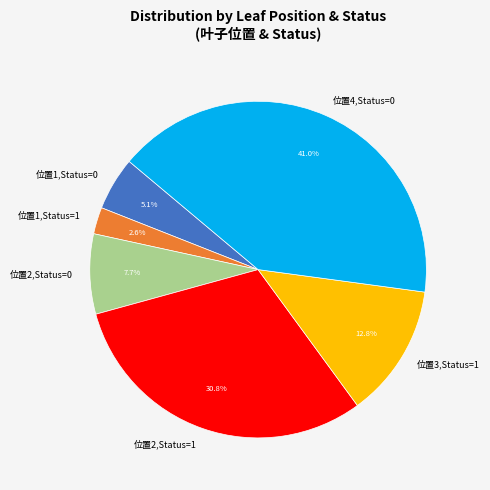

How many segments does this pie chart have?

6